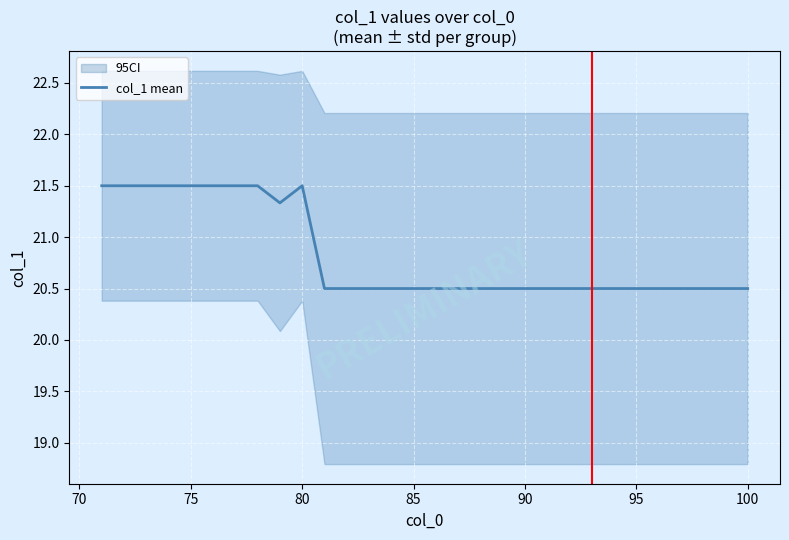

What is the smallest value displayed?

20.5